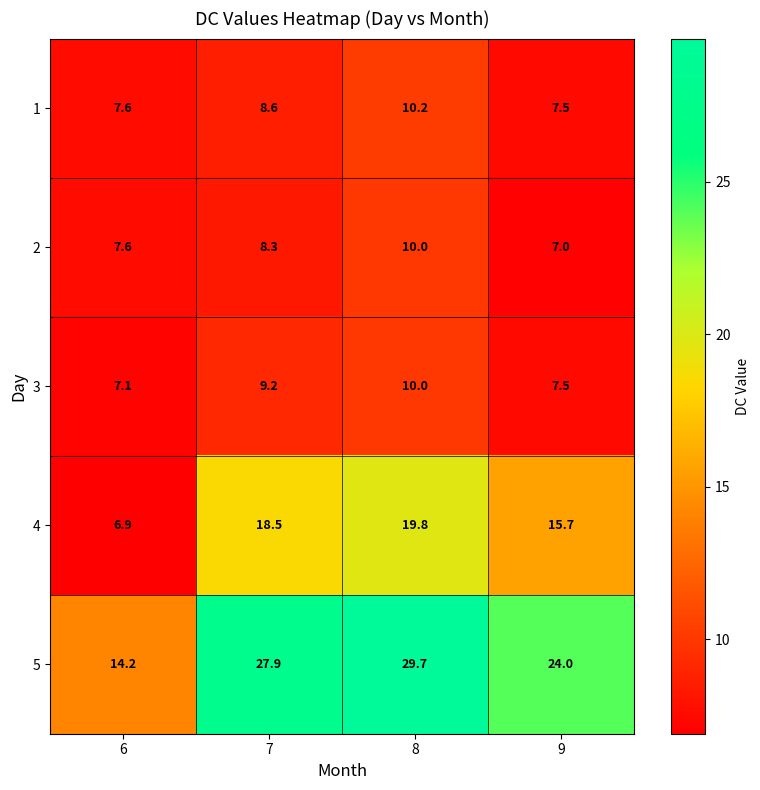

What is the sum of the 2 values at 6 and 7?

15.9